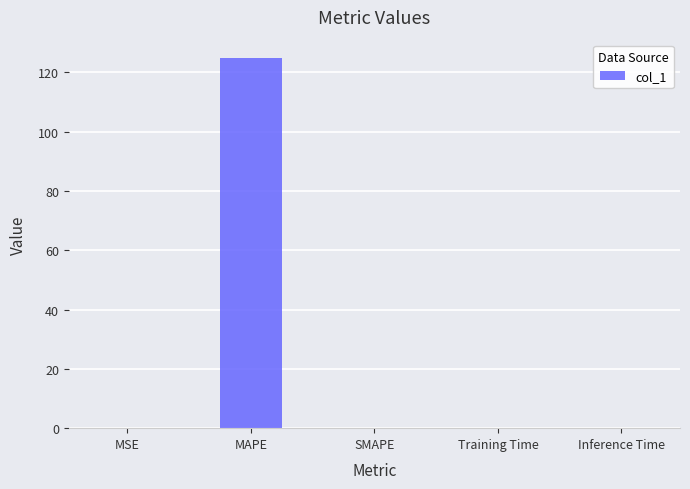

What is the sum of all values?

124.8